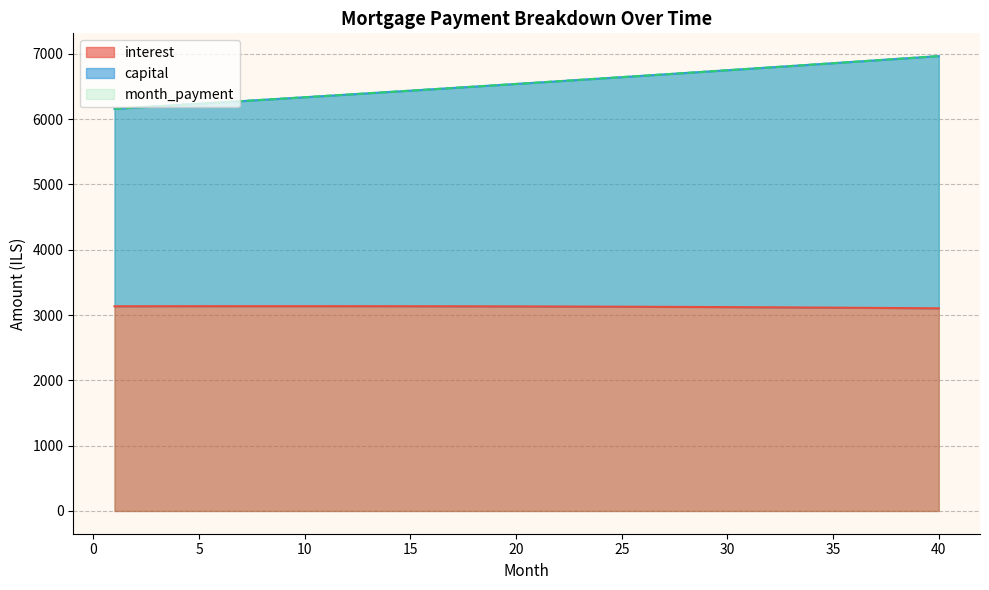

What is the difference between the interest values at 25 and 18?

5.8